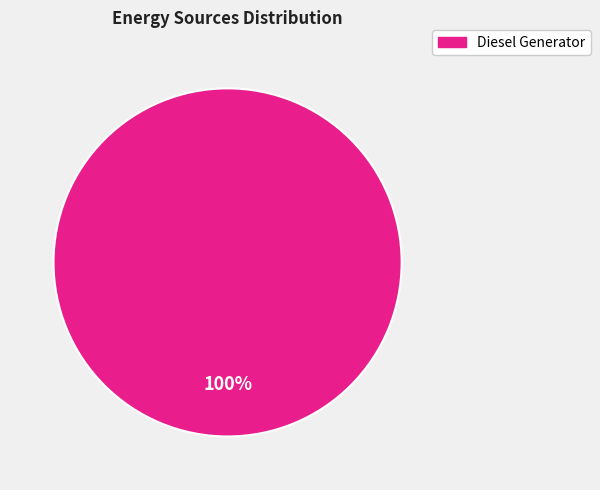

Is there any slice that represents more than half of the pie?

Yes